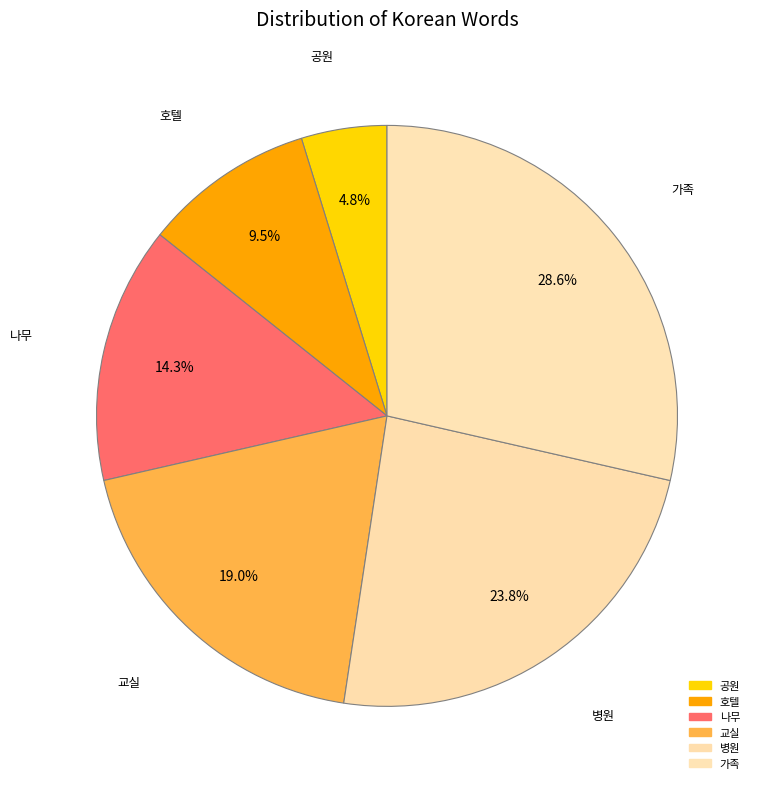

Is it true that 병원 is 24% of the pie?

True